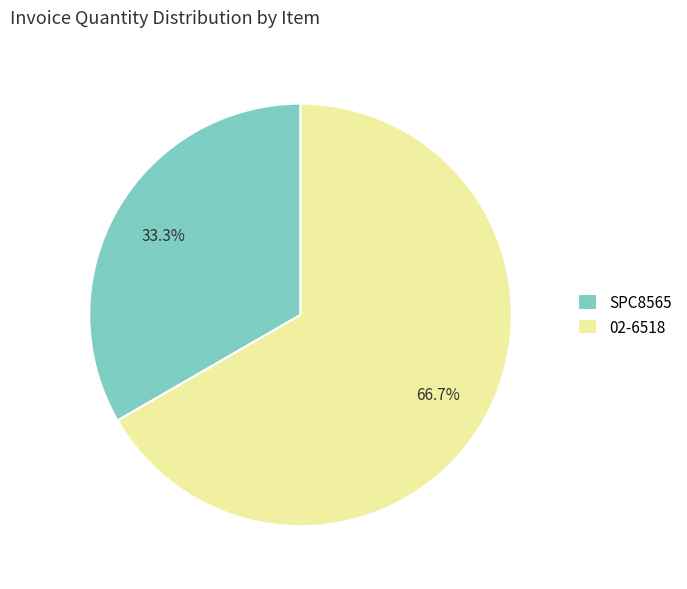

Rank the categories by value from highest to lowest.

02-6518, SPC8565